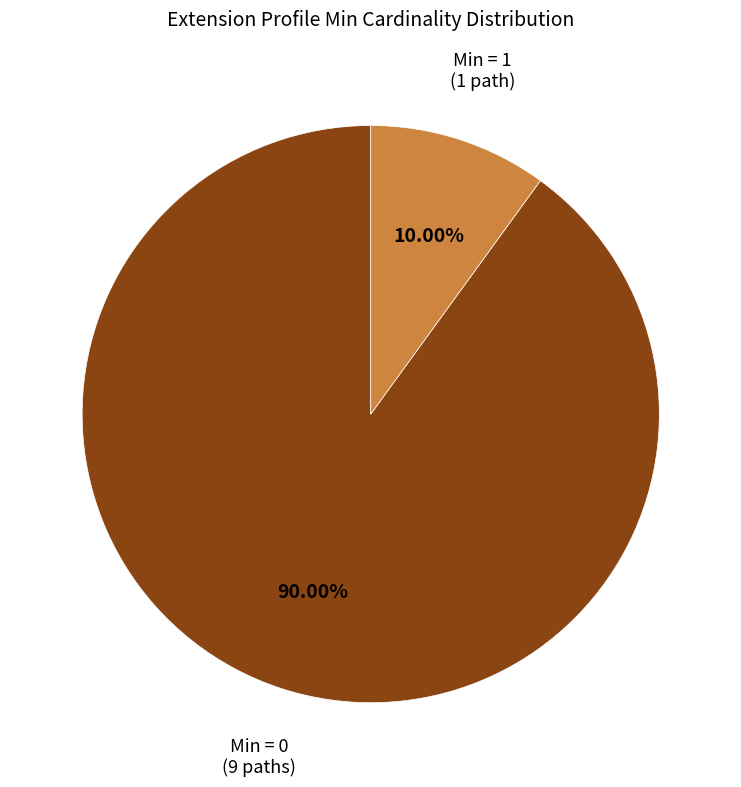

Is there any slice that represents more than half of the pie?

Yes